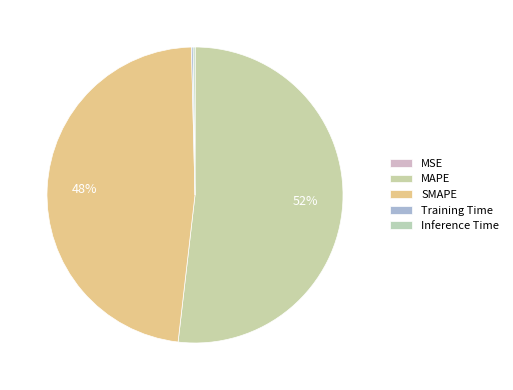

Count the number of slices in the pie.

5